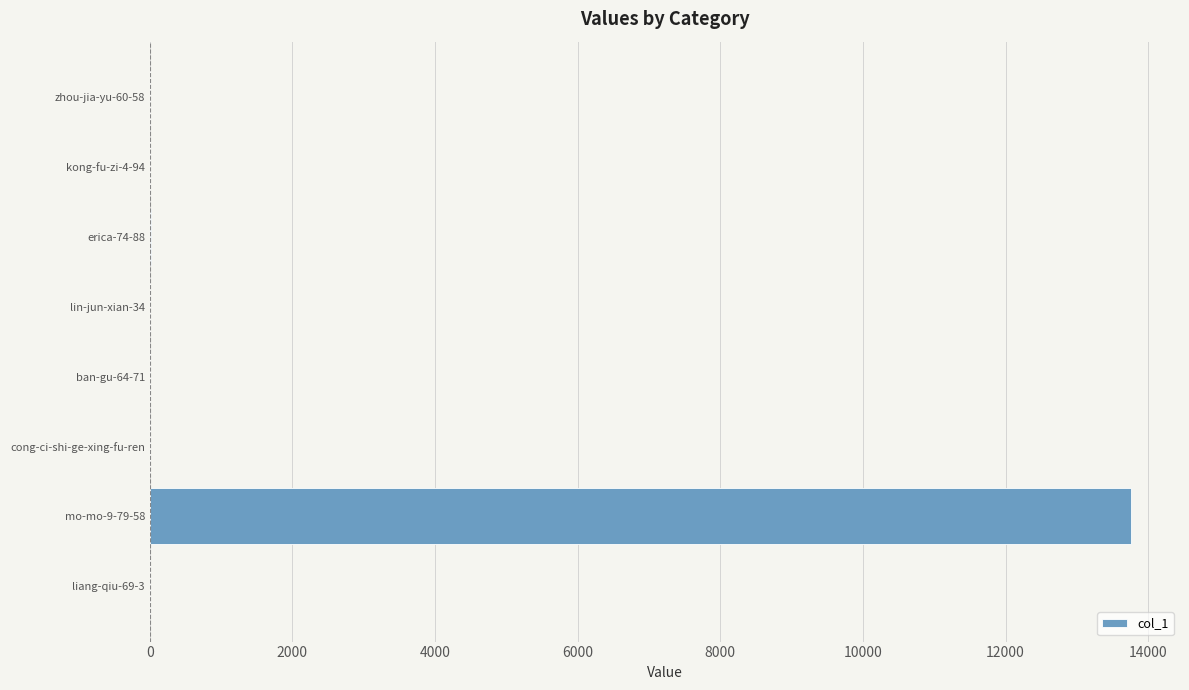

The value at ban-gu-64-71 is 0. True or false?

True